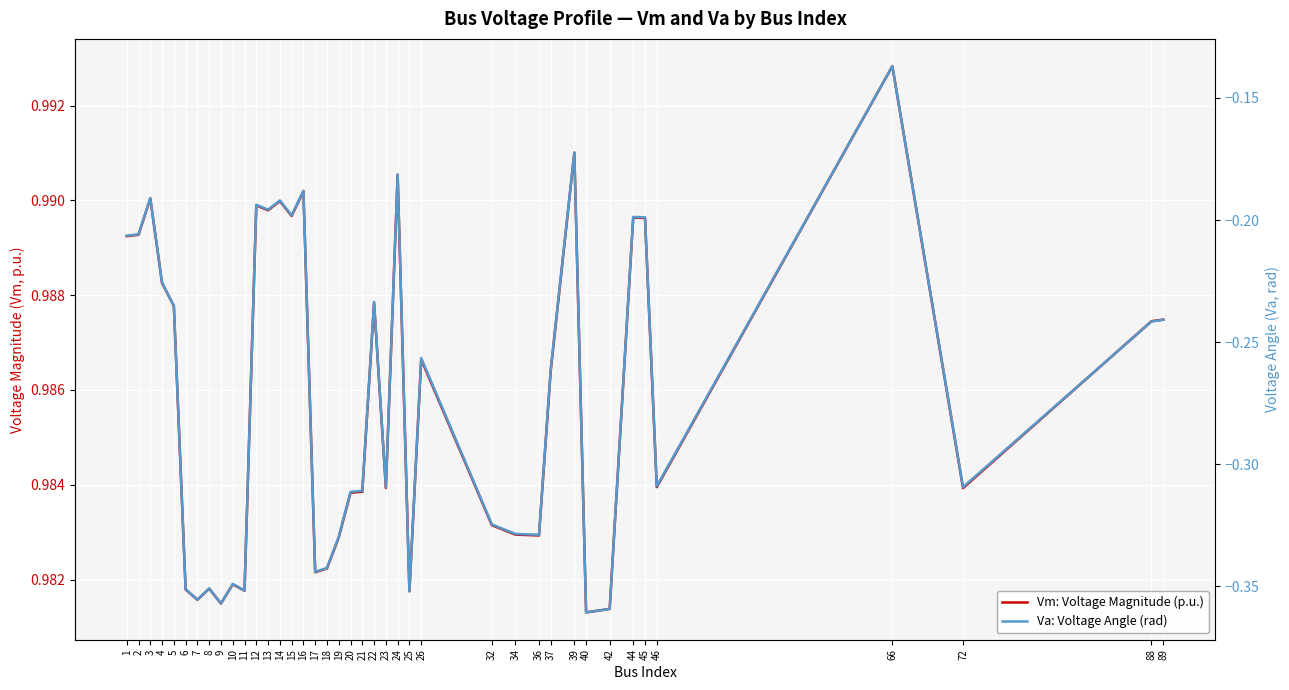

True or false: Va: Voltage Angle (rad) has a value of -0.2 at 22.

True